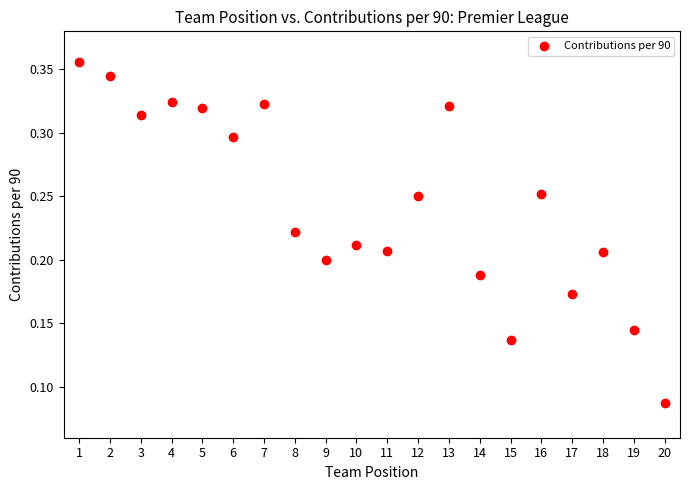

What is the range of X values (max minus min)?

19.0